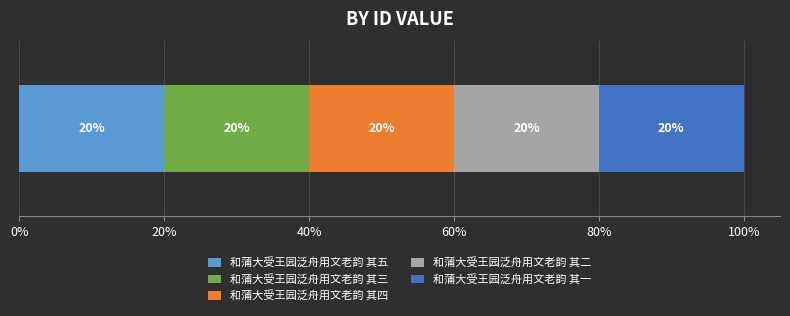

Reading left to right, what are all the values shown in this chart?

和蒲大受王园泛舟用文老韵 其五=985151	和蒲大受王园泛舟用文老韵 其三=985150	和蒲大受王园泛舟用文老韵 其四=985152	和蒲大受王园泛舟用文老韵 其二=984921	和蒲大受王园泛舟用文老韵 其一=985149